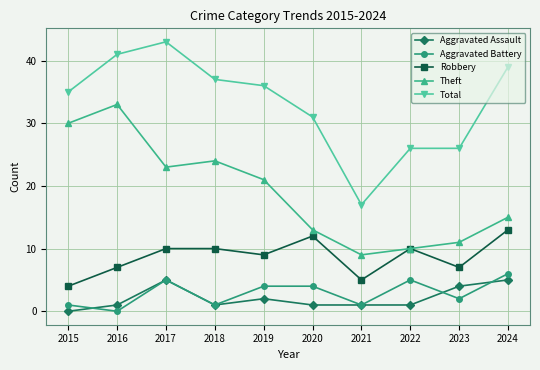

Which series has the widest spread of values?

Total